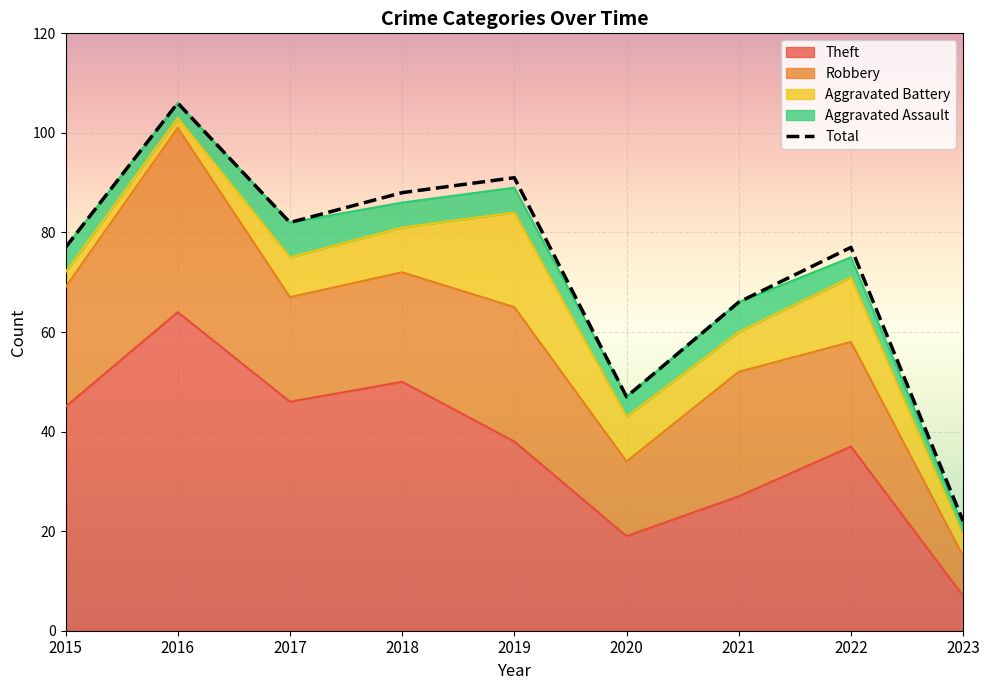

Approximately how many times larger is the value at 2015 compared to 2017?

0.9